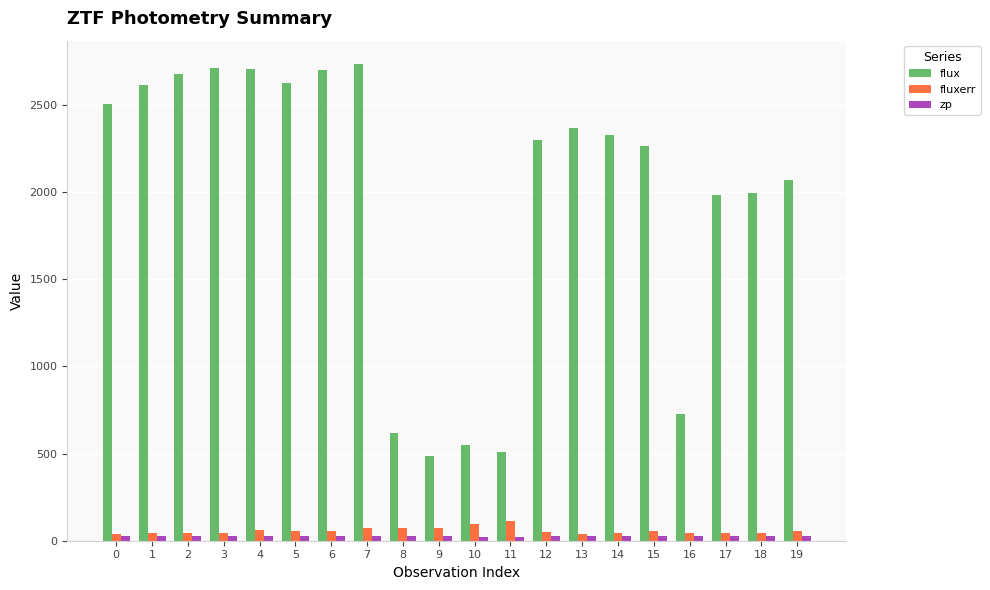

What is the maximum value for flux?

2730.1